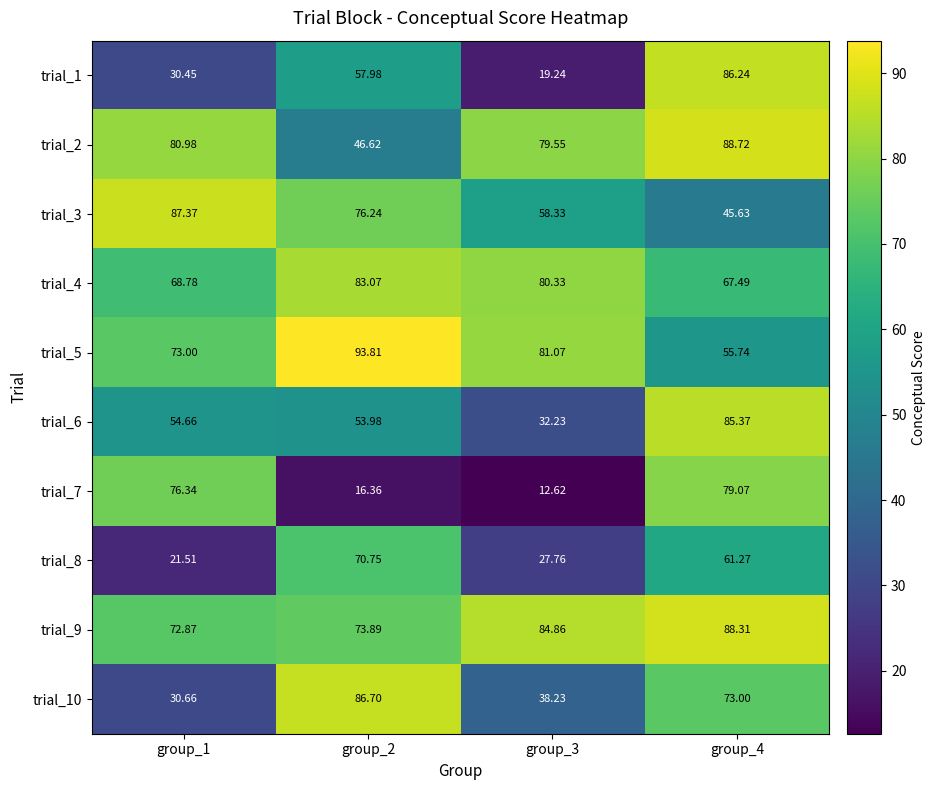

Is the value of trial_3 at group_4 greater than the value of trial_10 at group_3?

Yes